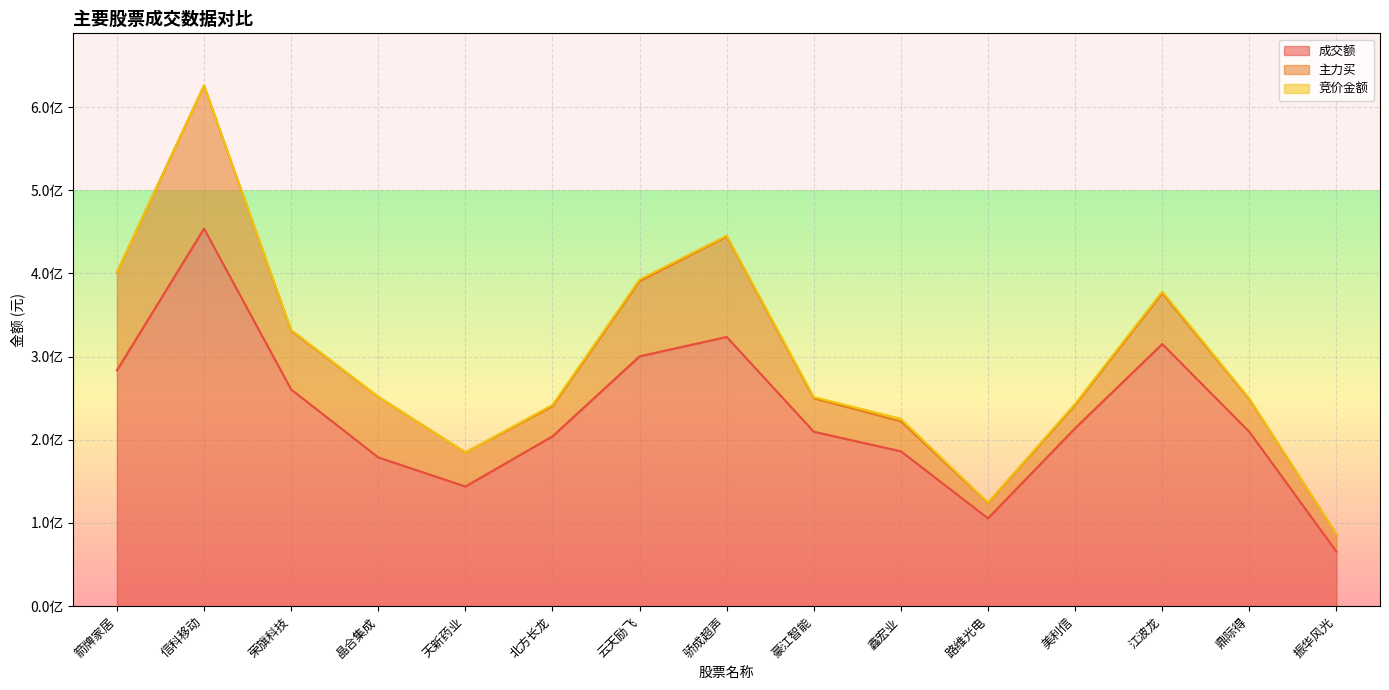

Reading left to right, what are all the values shown in this chart?

成交额: 283518585	453936034	260554597	178848599	143873239	204124728	300398056	323677859	209735293	186197352	105612244	213937020	315156913	209610131	65584038
主力买: 117683507	171856871	70637715	72857675	40883572	36155021	90281920	120763496	40115886	35888127	18470596	27906493	61003218	39067892	21060203
竞价金额: 284444	305040	972873	163904	59430	1661004	2135914	1038614	1541760	3182335	550312	1506015	2077088	961818	62167